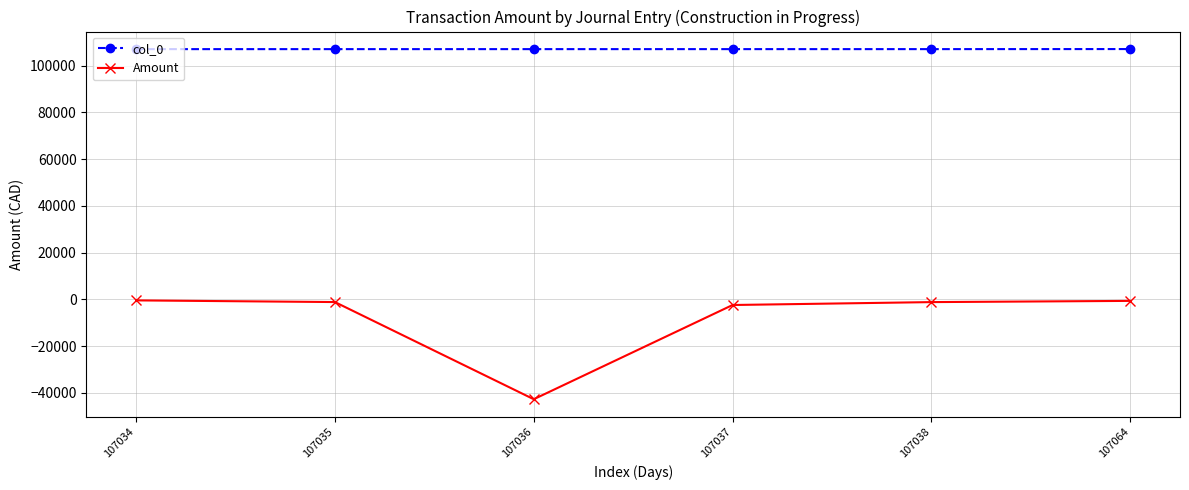

Rank the series by their average value, from highest to lowest.

col_0, Amount